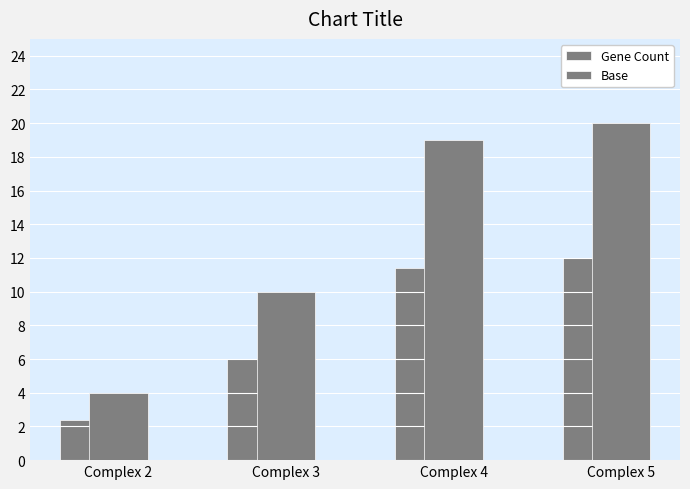

What is the value of the Gene Count bar at the 1st from the left?

4.0